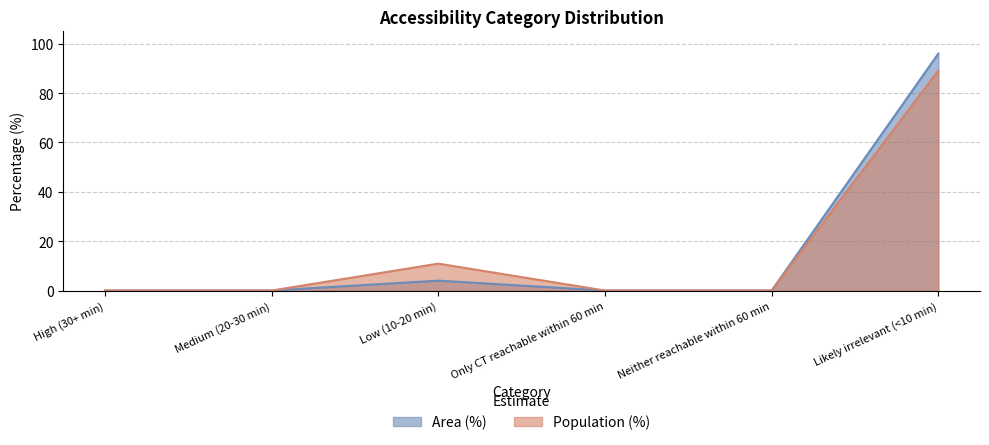

At which category is the sum across all series the highest?

Likely irrelevant (<10 min)